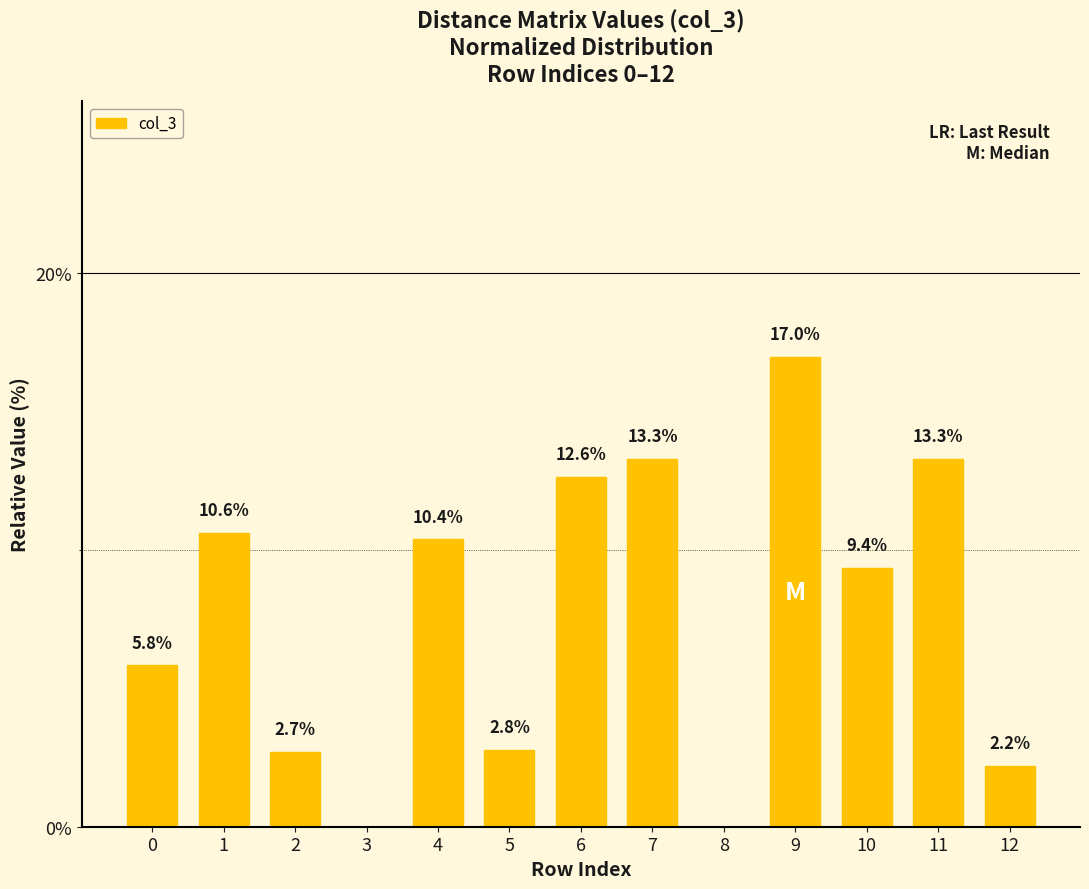

What is the greatest value displayed?

17.0